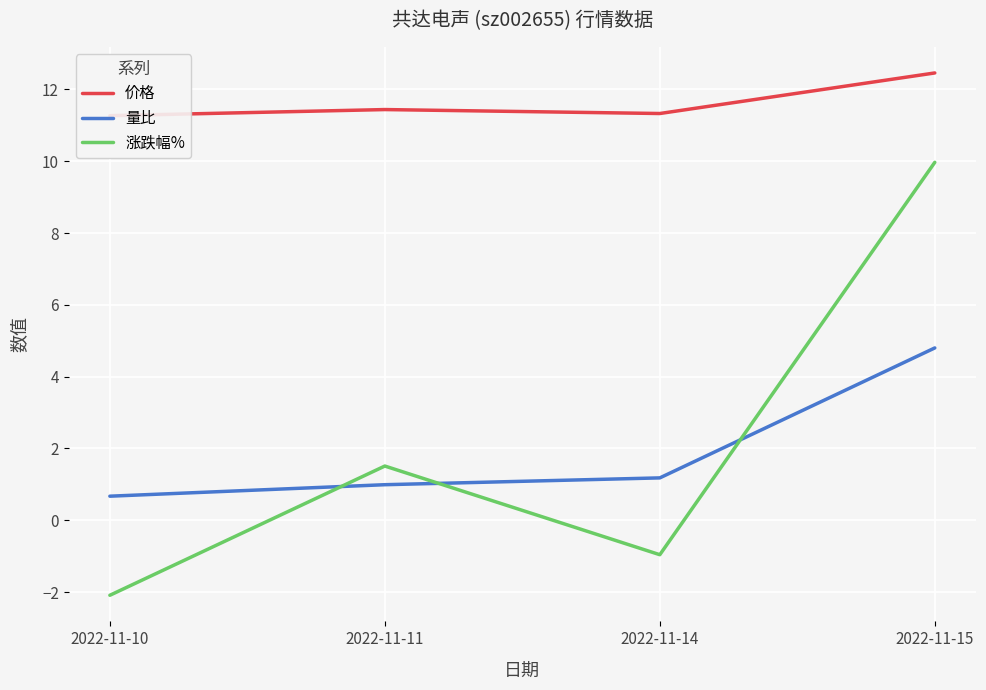

What is the value of the 价格 point at the 1st from the left?

11.3